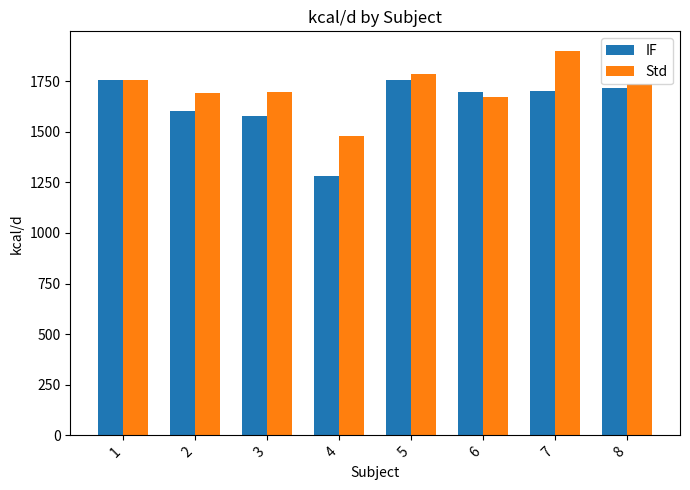

Which series has the largest range (max minus min)?

IF